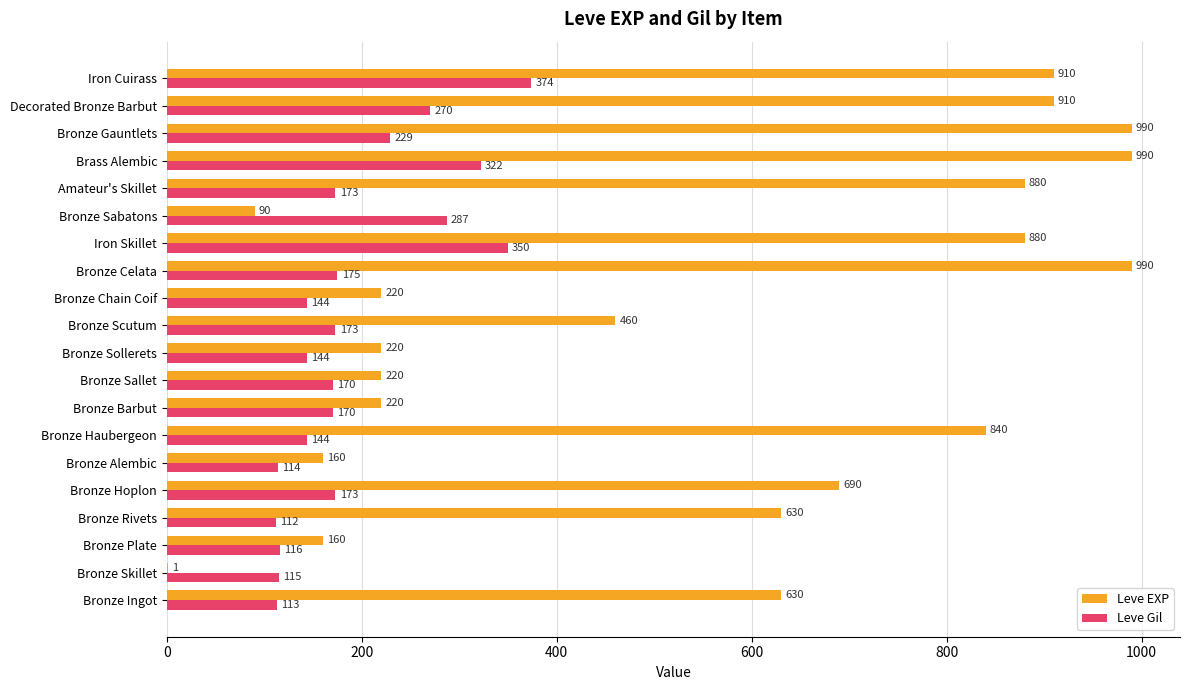

The Leve Gil series shows 41 at Bronze Plate. True or false?

False